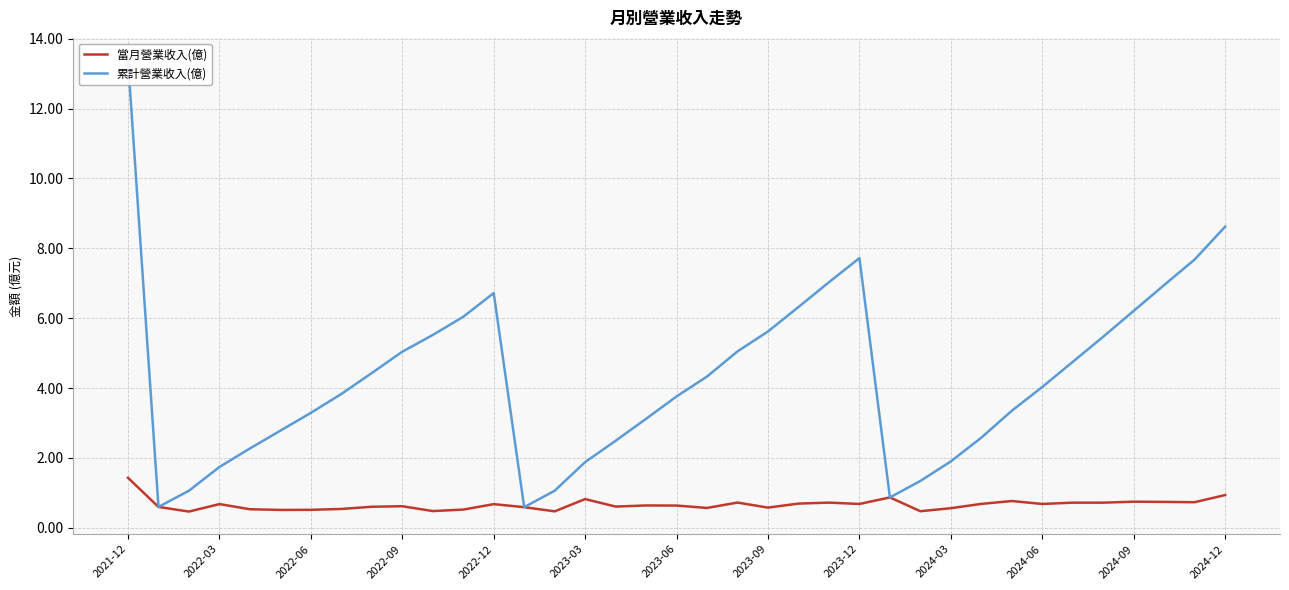

At which label does 累計營業收入(億) reach its peak?

2021-12